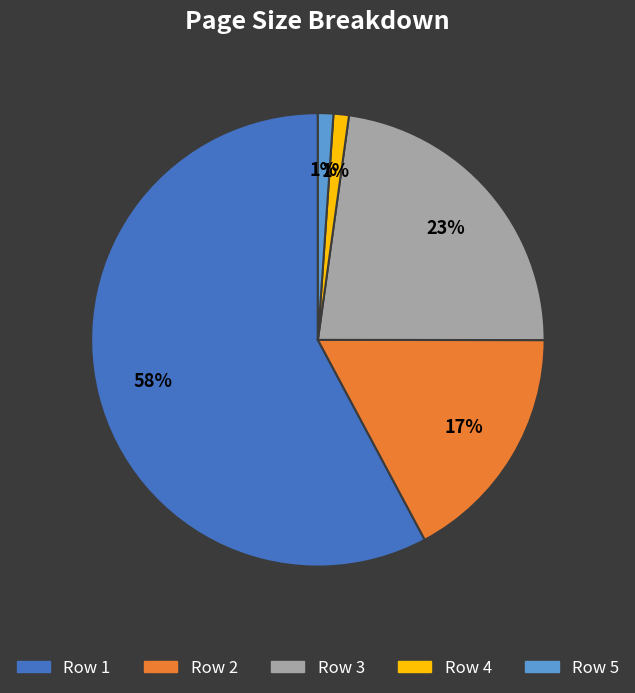

To the nearest percent, what is the average slice percentage?

20%